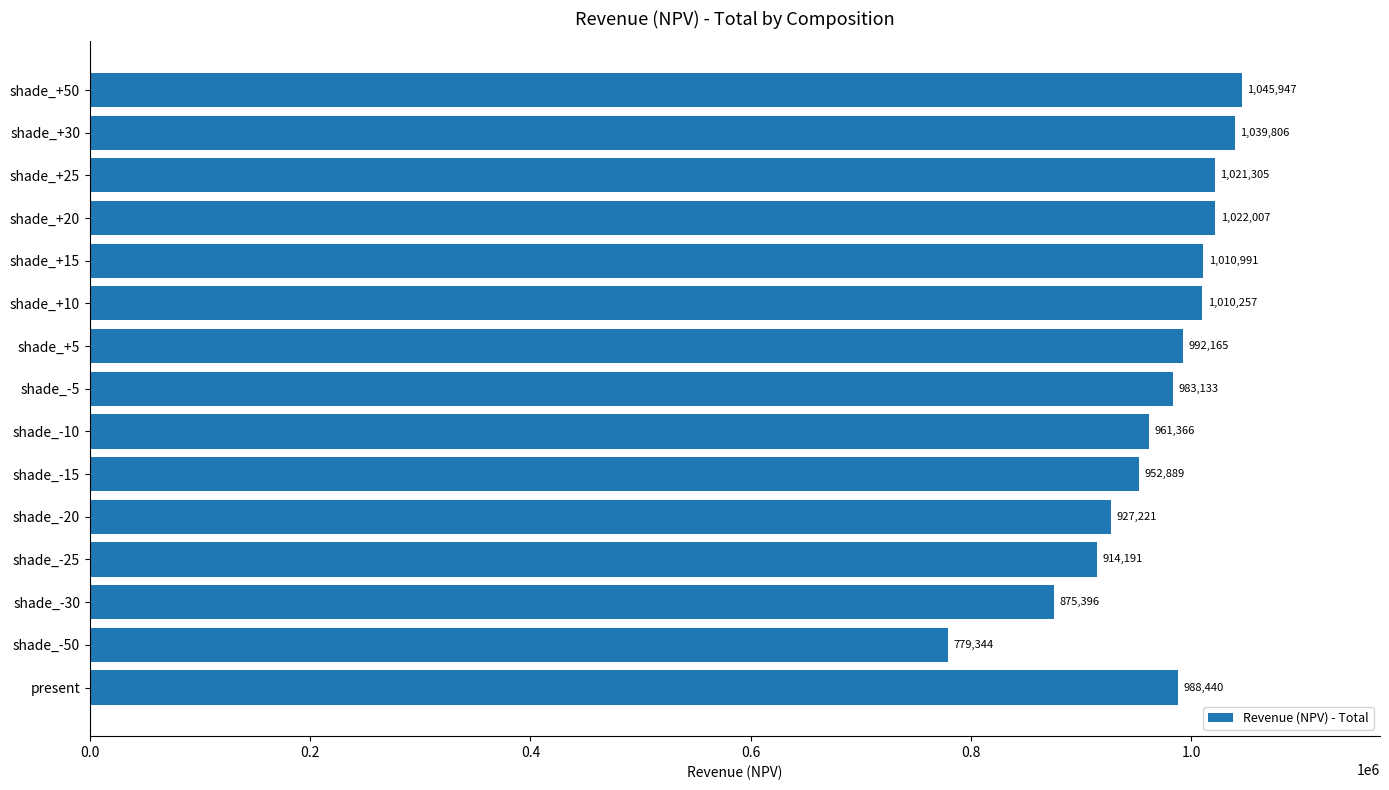

What is the difference between the maximum and minimum values?

266603.3